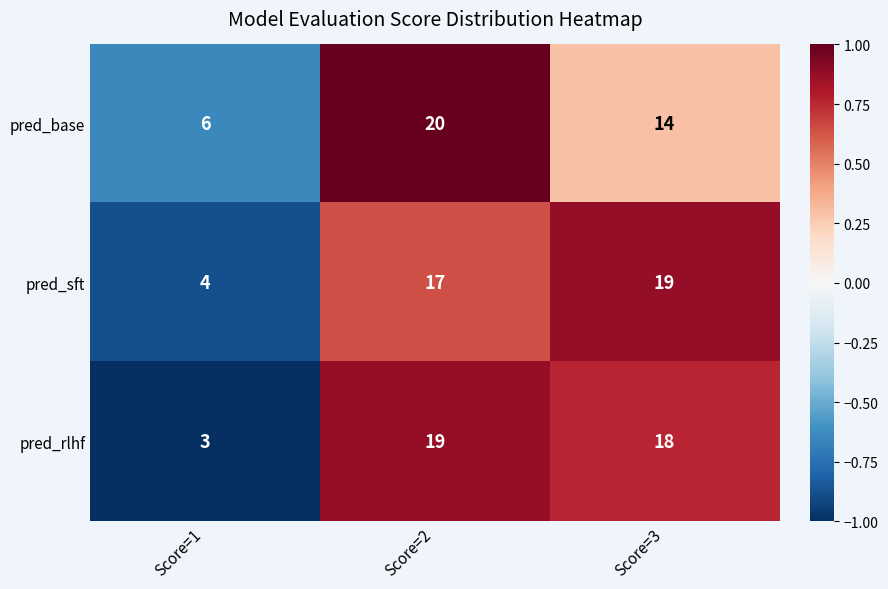

List the labels in order of pred_sft value, smallest first.

Score=1, Score=2, Score=3